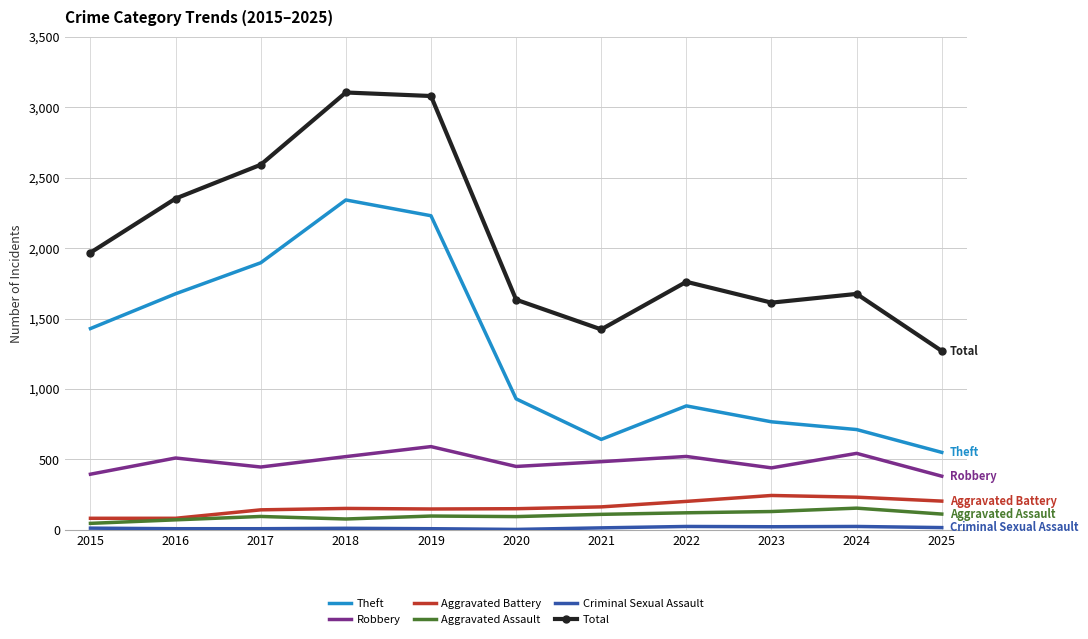

Between 2016 and 2020, which series saw the biggest shift?

Theft